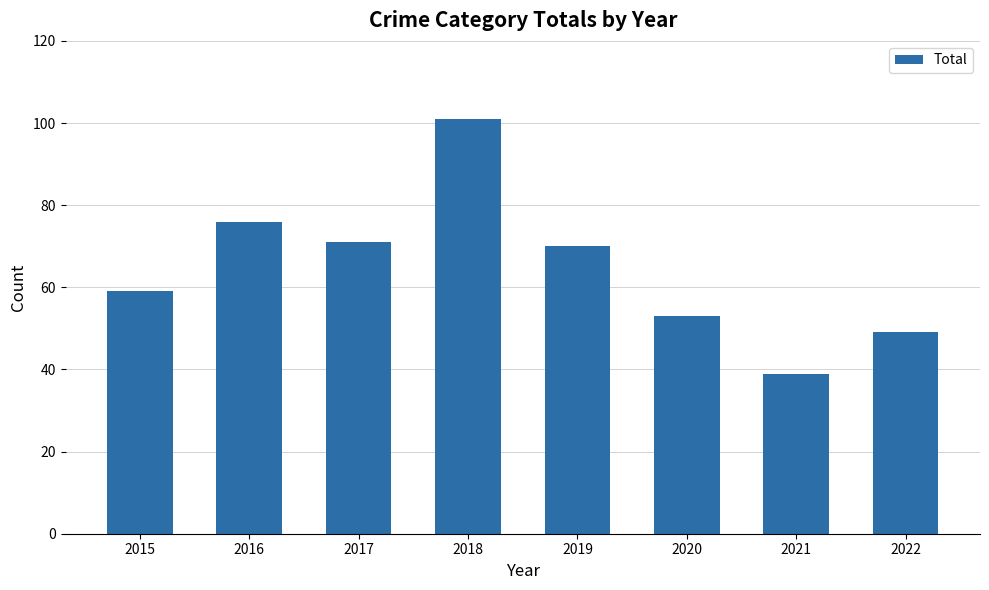

What is the sum of the values at 2019 and 2015?

129